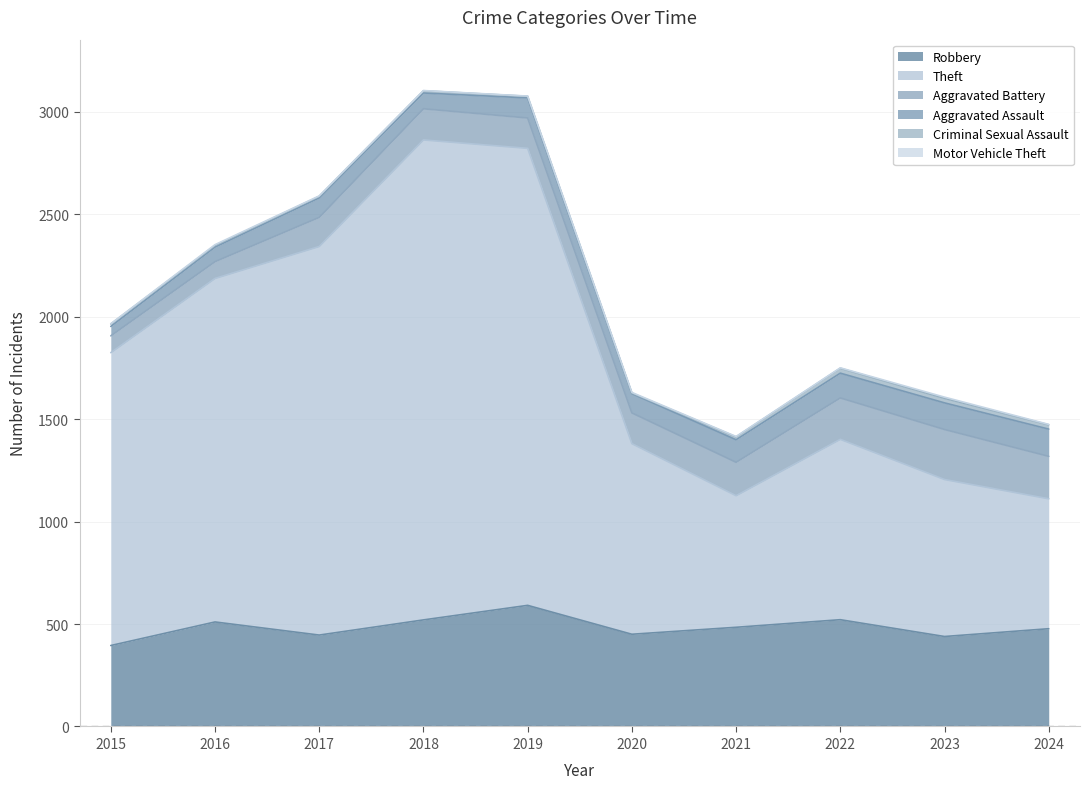

Is it true that Aggravated Battery equals 40 at 2016?

False